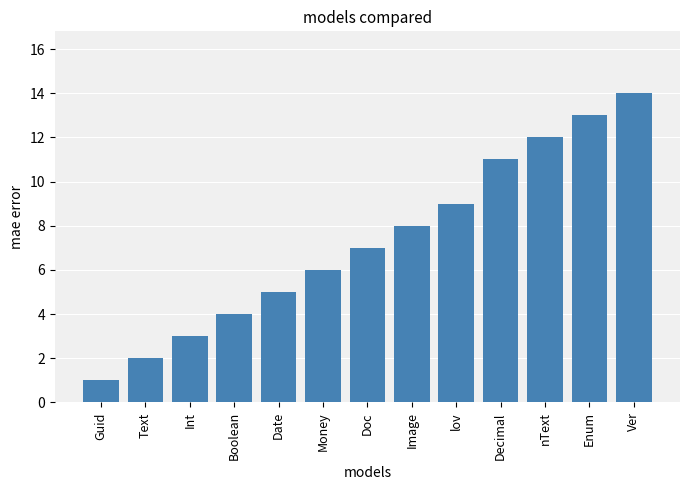

What is the greatest value displayed?

14